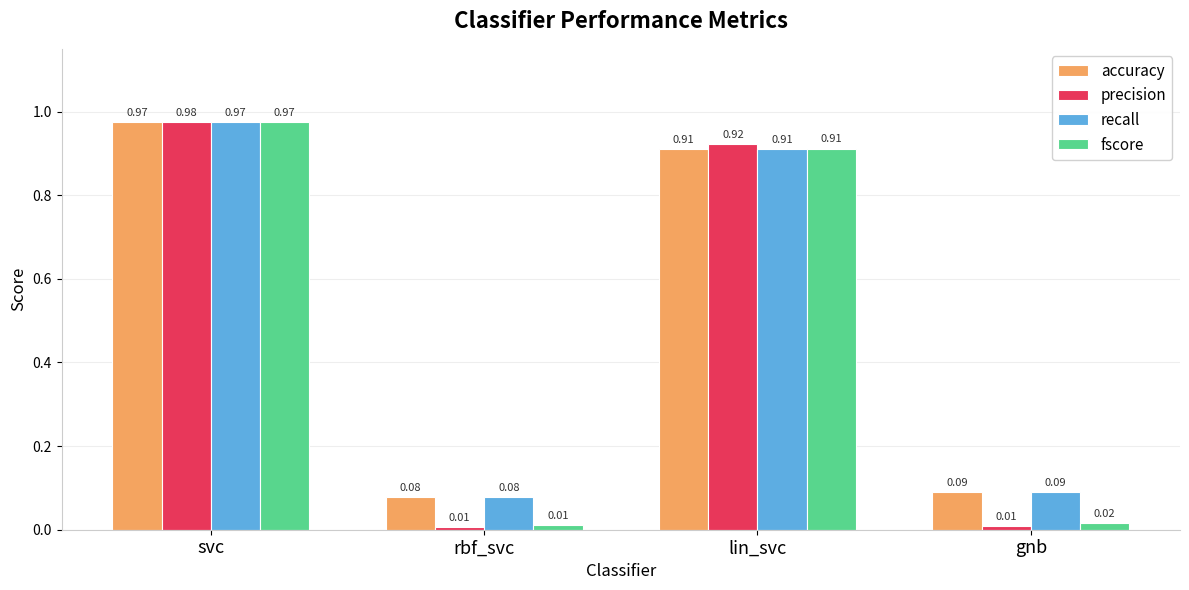

Rank the categories by recall value from lowest to highest.

rbf_svc, gnb, lin_svc, svc